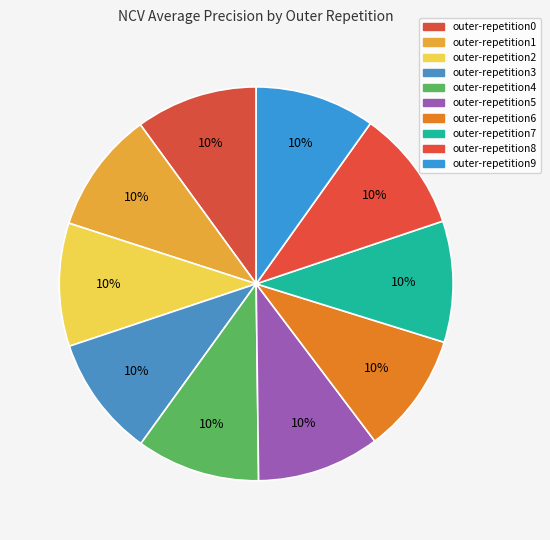

Count the number of slices in the pie.

10